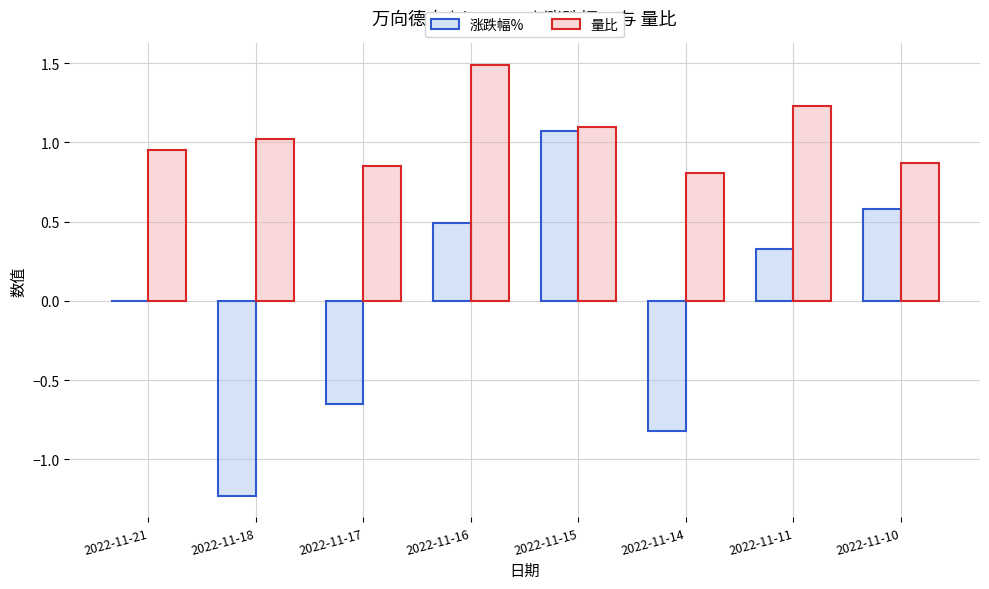

The value of 量比 at 2022-11-16 is 2.4. True or false?

False